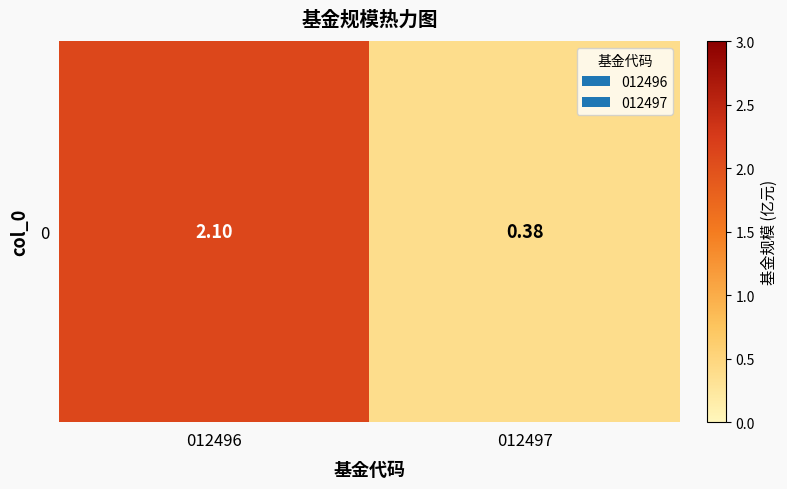

Reading left to right, what are all the values shown in this chart?

012496=2.1	012497=0.4